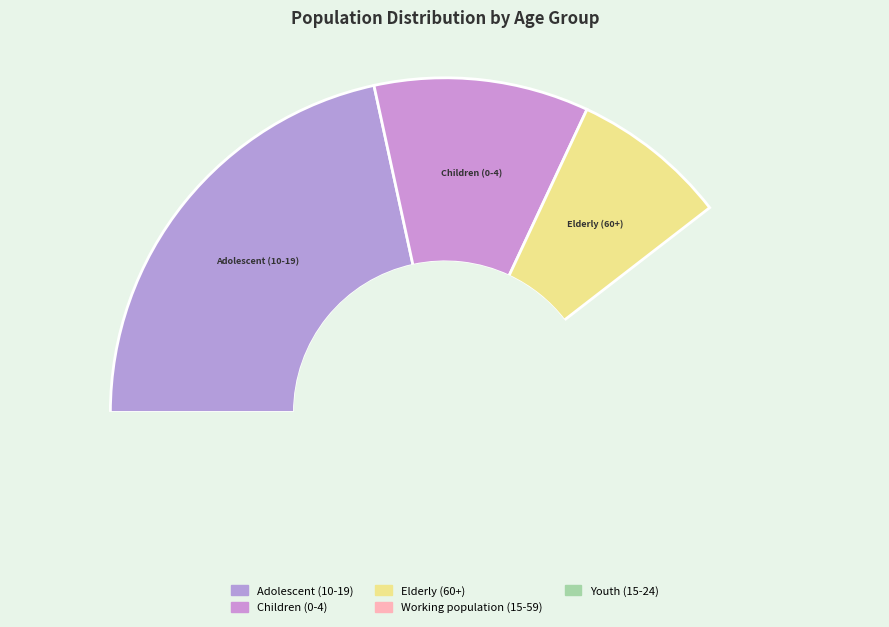

What percentage is the Elderly (60+) slice, to the nearest percent?

8%